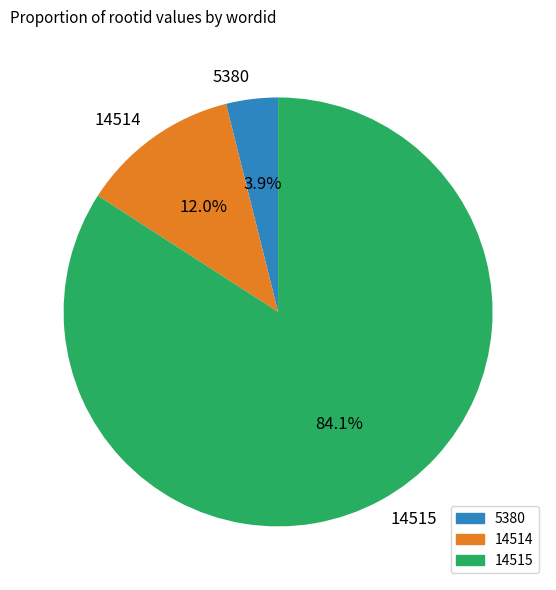

Rank the categories by value from highest to lowest.

14515, 14514, 5380